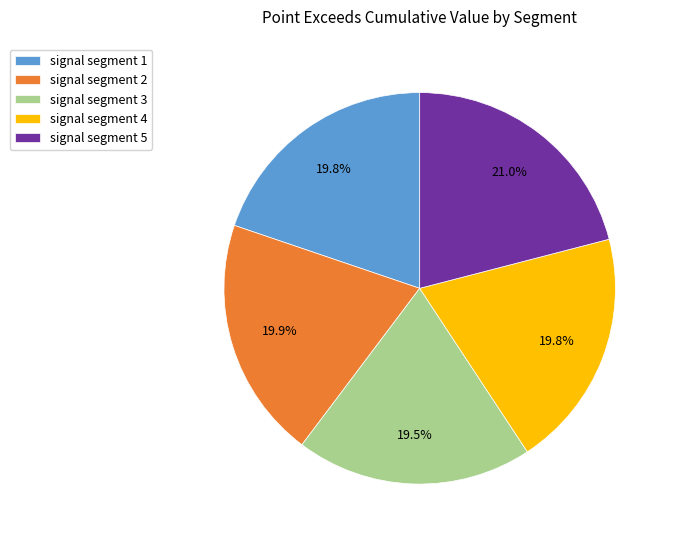

To the nearest percent, what is the combined percentage of signal segment 1 and signal segment 4?

40%